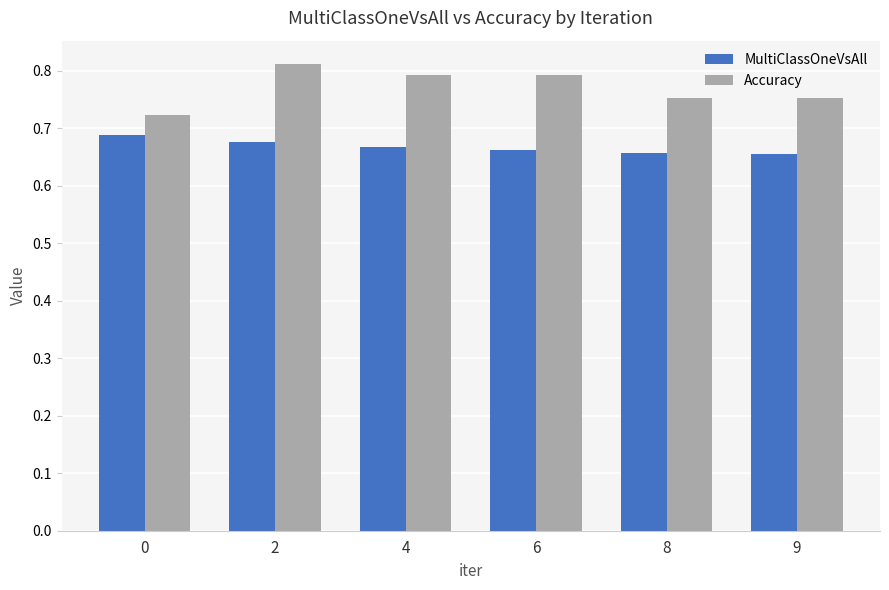

Rank the series at 2 from highest to lowest value.

Accuracy, MultiClassOneVsAll